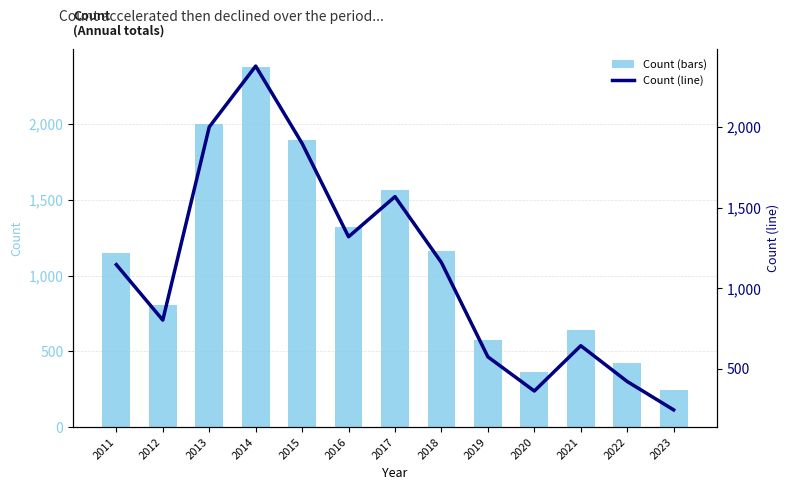

Which series changed the most between 2017 and 2020?

Count